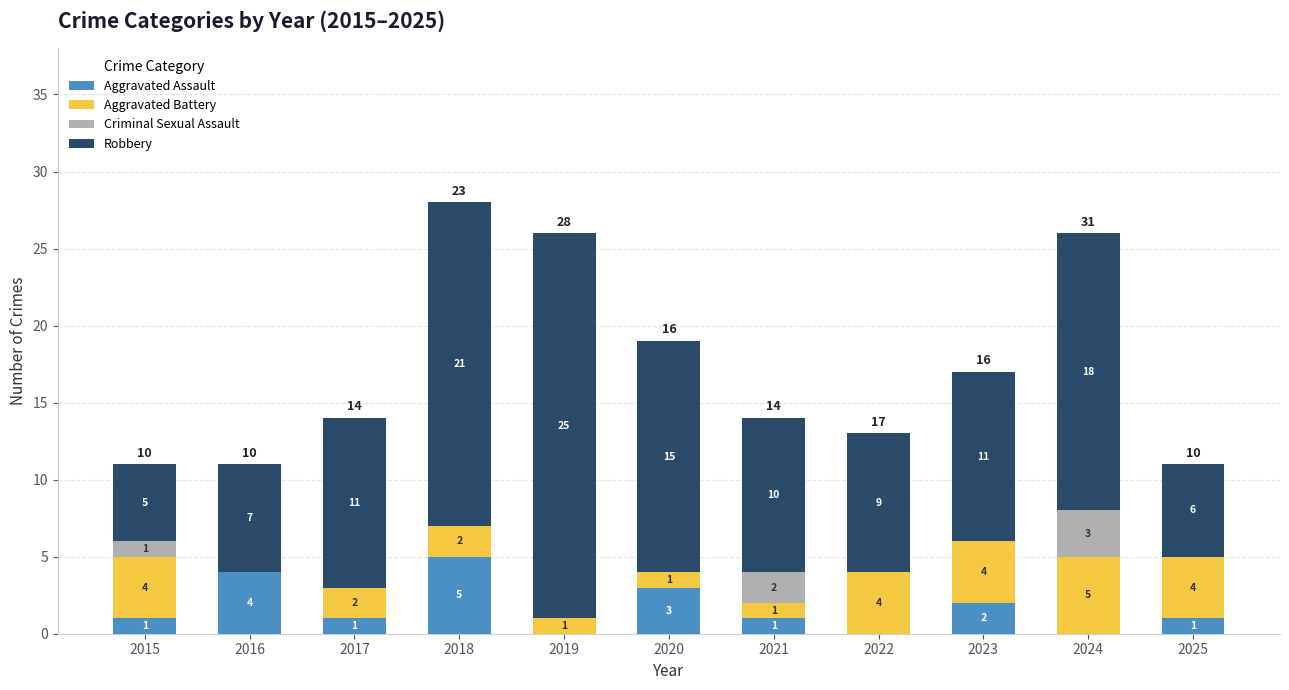

What is the maximum value for Aggravated Assault?

5